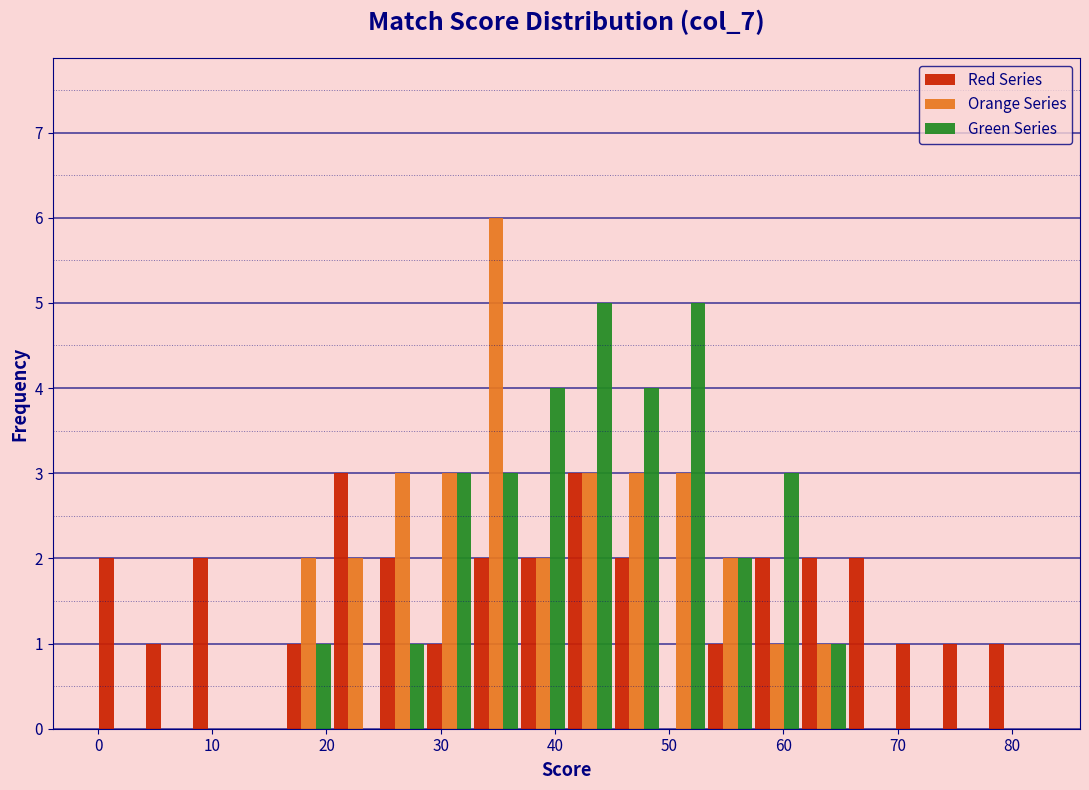

Reading left to right, list every range on the x-axis with the height of the bar of each series over it. Neither the bar edges nor the heights are printed on the chart, so give them approximately, as read against the axes.

0.0 to 4.1: Red Series=2	Orange Series=0	Green Series=0
4.1 to 8.2: Red Series=1	Orange Series=0	Green Series=0
8.2 to 12.3: Red Series=2	Orange Series=0	Green Series=0
12.3 to 16.4: Red Series=0	Orange Series=0	Green Series=0
16.4 to 20.5: Red Series=1	Orange Series=2	Green Series=1
20.5 to 24.6: Red Series=3	Orange Series=2	Green Series=0
24.6 to 28.7: Red Series=2	Orange Series=3	Green Series=1
28.7 to 32.8: Red Series=1	Orange Series=3	Green Series=3
32.8 to 36.9: Red Series=2	Orange Series=6	Green Series=3
36.9 to 41.0: Red Series=2	Orange Series=2	Green Series=4
41.0 to 45.1: Red Series=3	Orange Series=3	Green Series=5
45.1 to 49.2: Red Series=2	Orange Series=3	Green Series=4
49.2 to 53.3: Red Series=0	Orange Series=3	Green Series=5
53.3 to 57.4: Red Series=1	Orange Series=2	Green Series=2
57.4 to 61.5: Red Series=2	Orange Series=1	Green Series=3
61.5 to 65.6: Red Series=2	Orange Series=1	Green Series=1
65.6 to 69.7: Red Series=2	Orange Series=0	Green Series=0
69.7 to 73.8: Red Series=1	Orange Series=0	Green Series=0
73.8 to 77.9: Red Series=1	Orange Series=0	Green Series=0
77.9 to 82.0: Red Series=1	Orange Series=0	Green Series=0